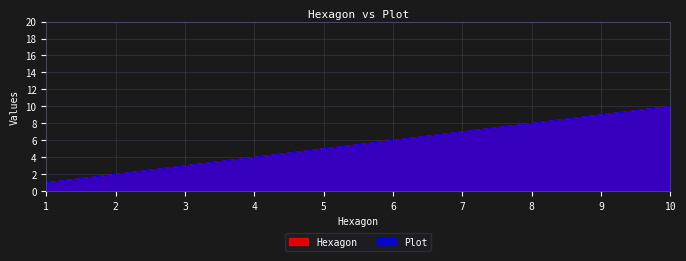

True or false: Hexagon and Plot cross at least once.

False